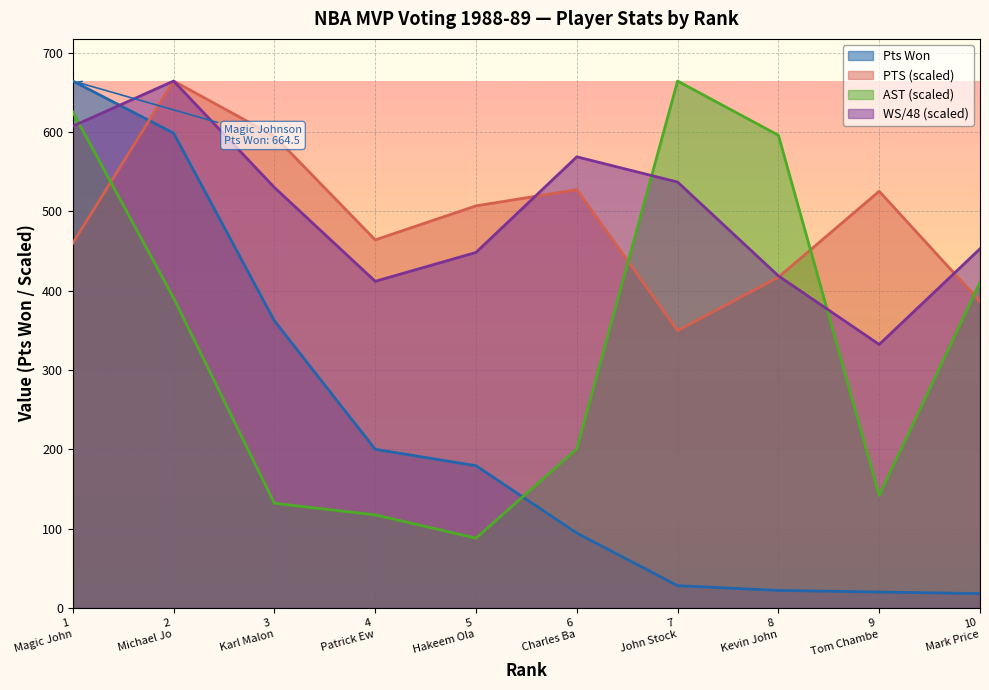

At which category is the sum across all series the highest?

1
Magic John